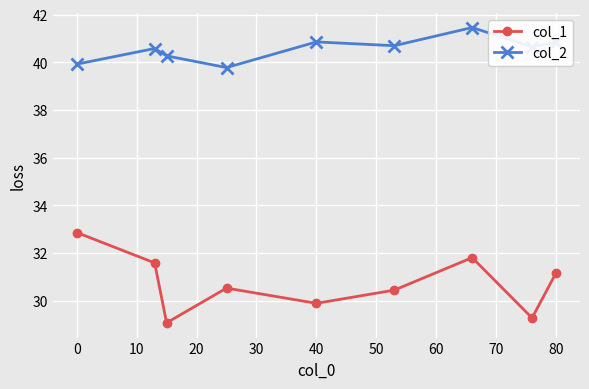

What is the value of the col_1 point at the 8th from the left?

29.3